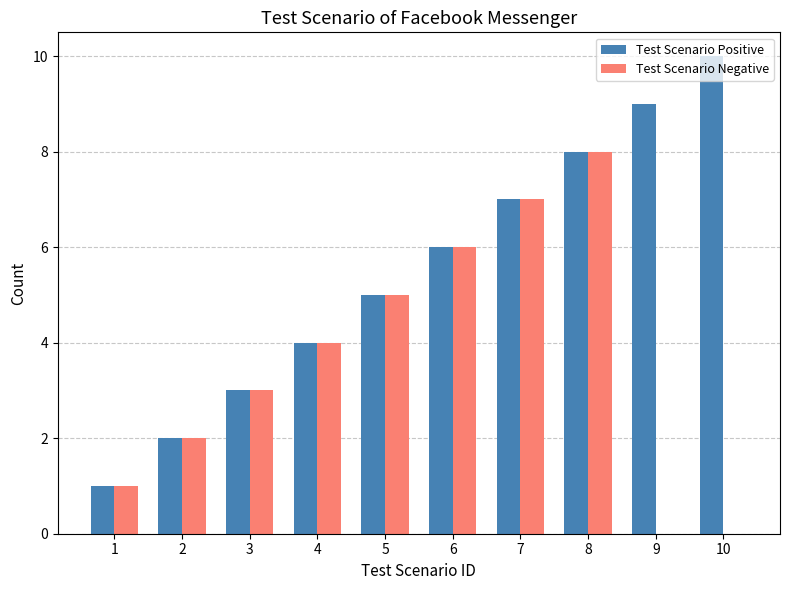

What is the sum of the Test Scenario Positive values at 6 and 4?

10